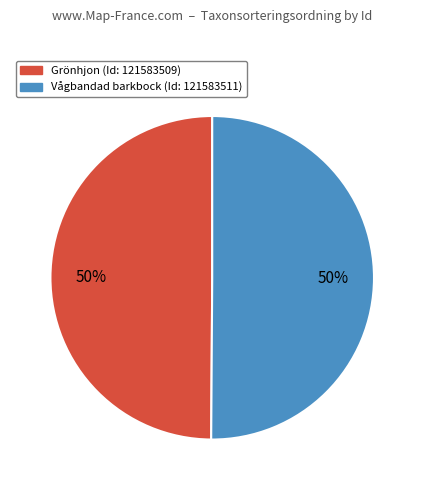

To the nearest percent, what is the average slice percentage?

50%